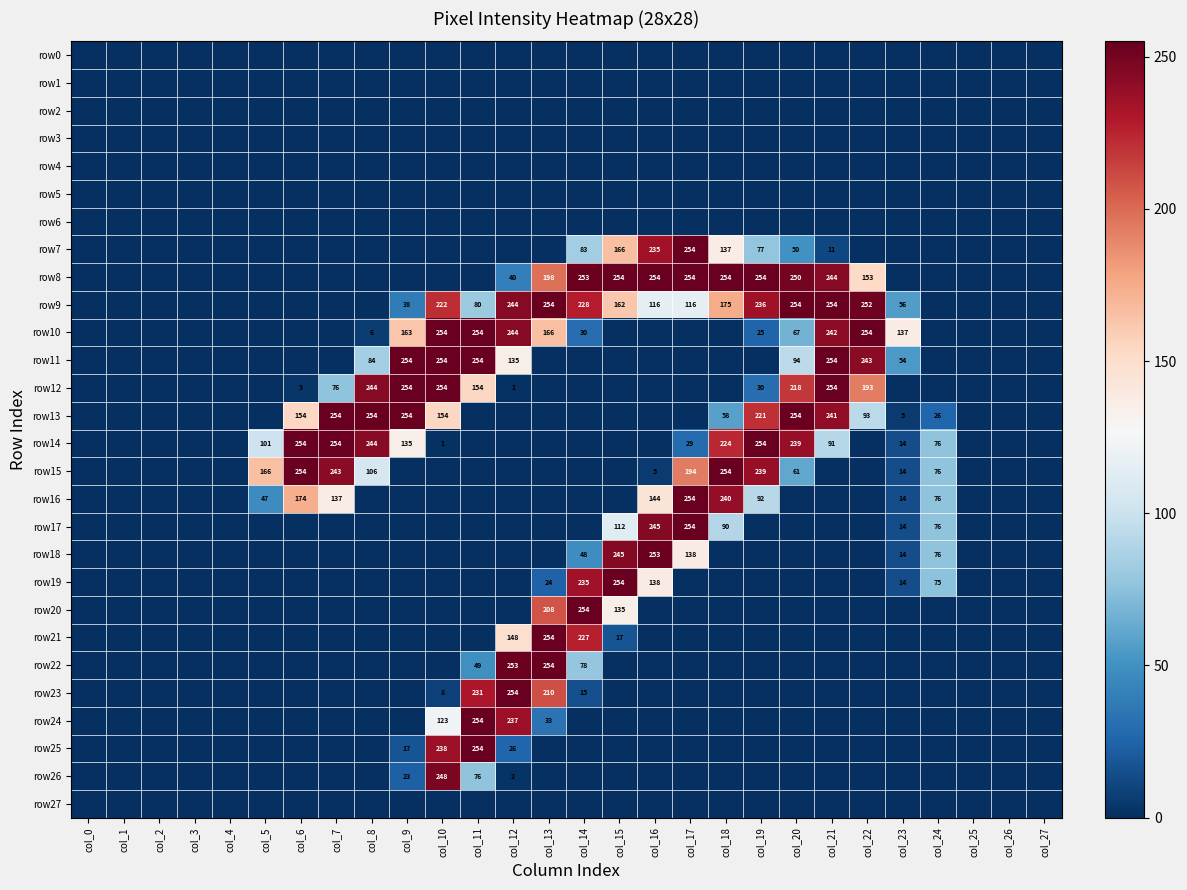

How many positive values does the row25 series have?

4